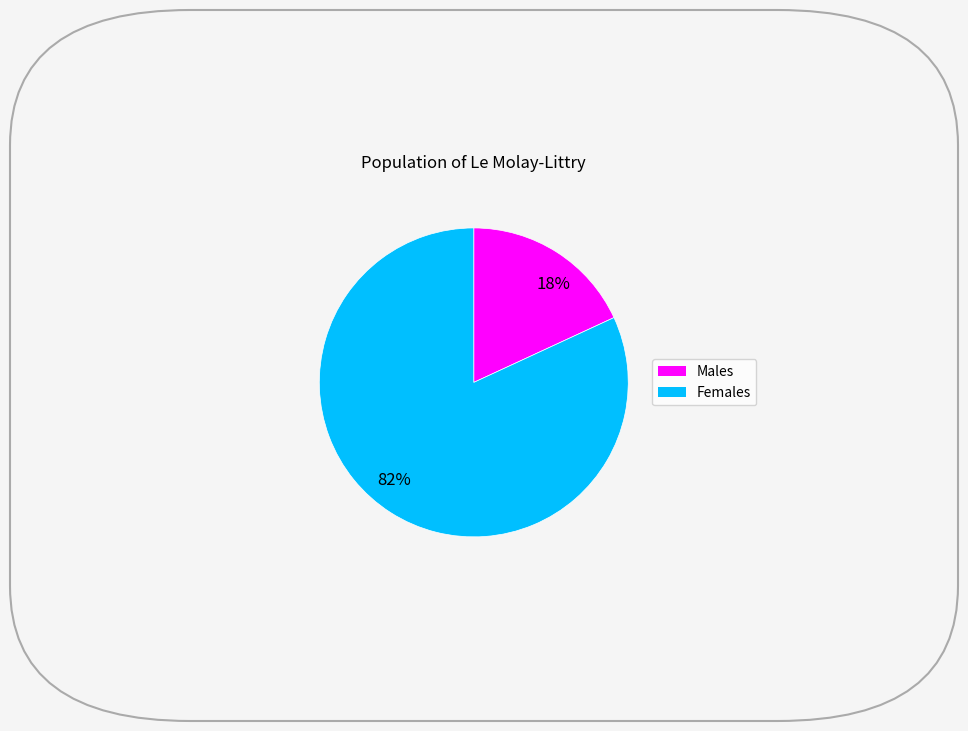

Rank the categories by value from lowest to highest.

18%, 82%